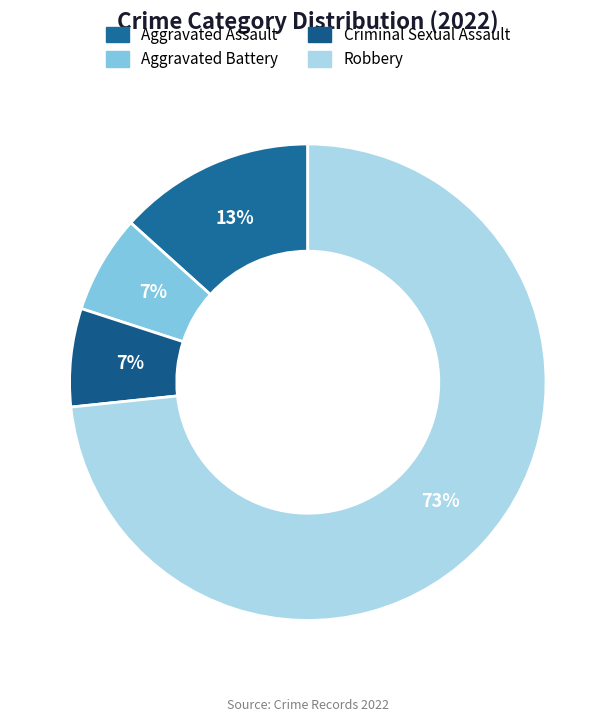

To the nearest percent, what percentage of the pie is Robbery?

73%